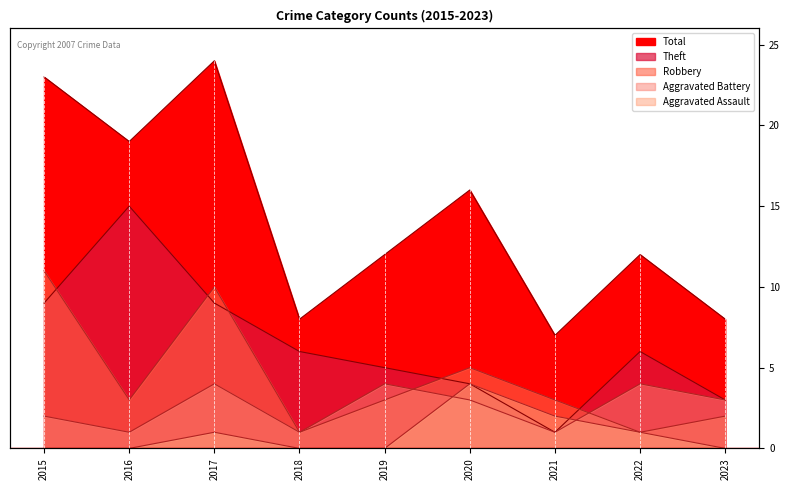

Does the chart display data point markers on the line(s)?

No